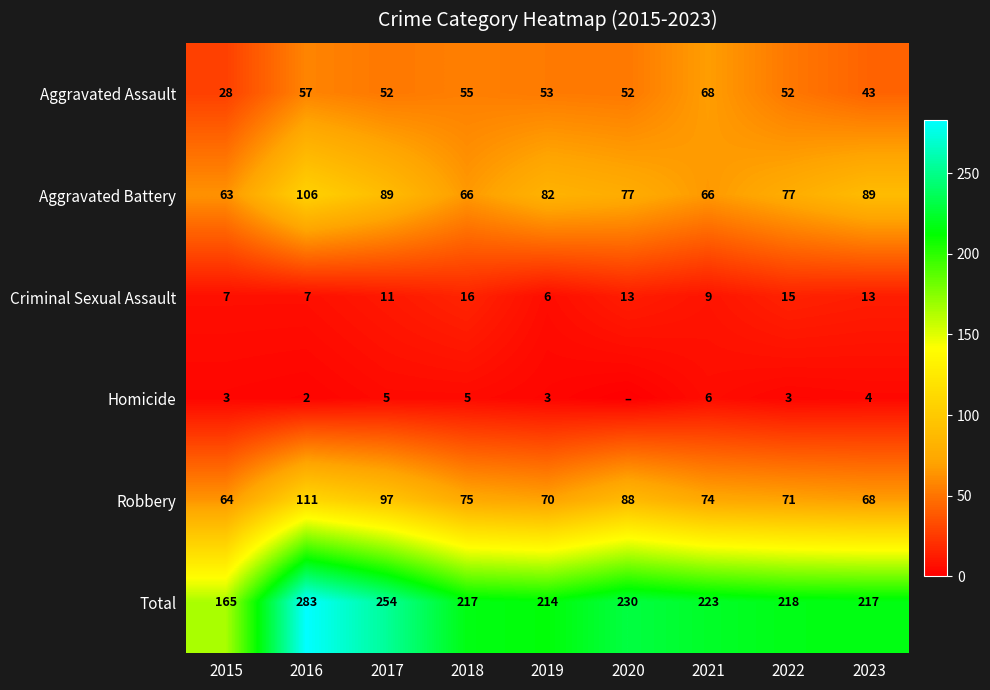

What is the difference between the highest and lowest values at 2021?

217